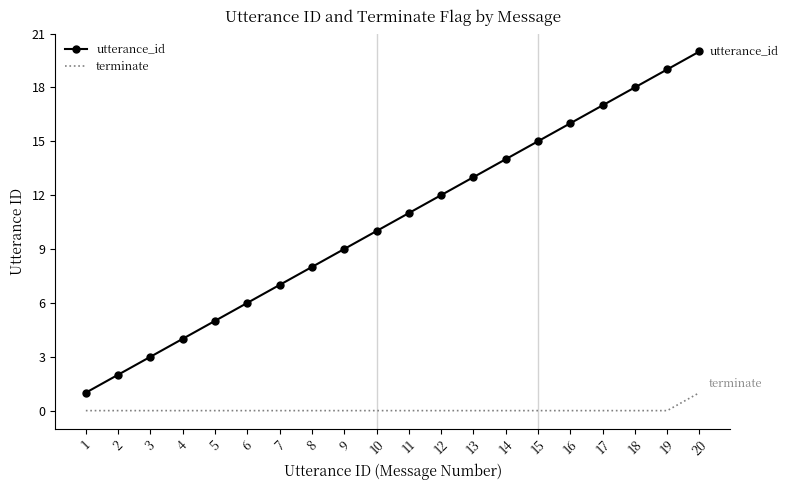

Reading right to left, what are all the values shown in this chart?

utterance_id: 20=20	19=19	18=18	17=17	16=16	15=15	14=14	13=13	12=12	11=11	10=10	9=9	8=8	7=7	6=6	5=5	4=4	3=3	2=2	1=1
terminate: 20=1	19=0	18=0	17=0	16=0	15=0	14=0	13=0	12=0	11=0	10=0	9=0	8=0	7=0	6=0	5=0	4=0	3=0	2=0	1=0